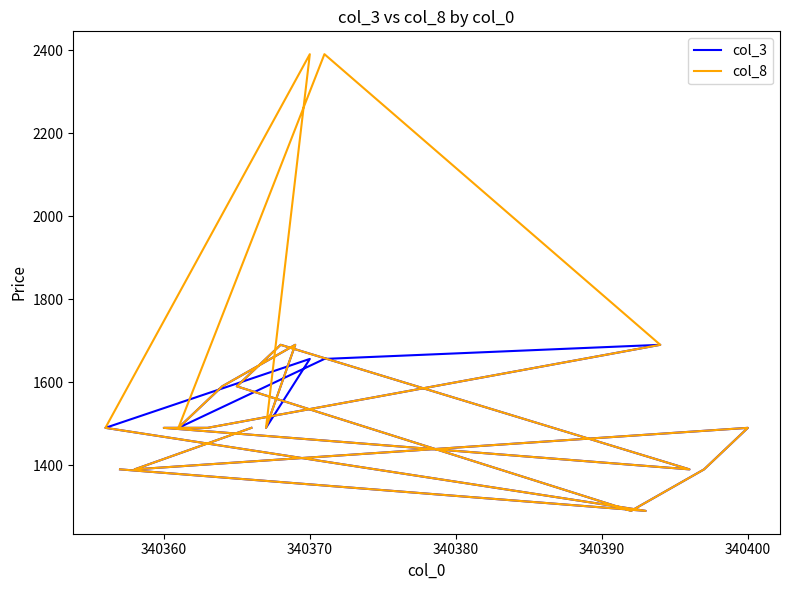

True or false: col_3 and col_8 intersect in this chart.

False